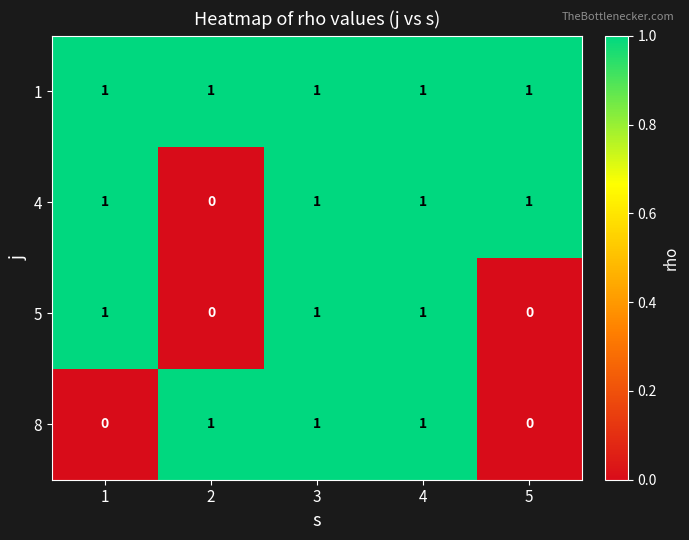

The value of 5 at 3 is 1. True or false?

True